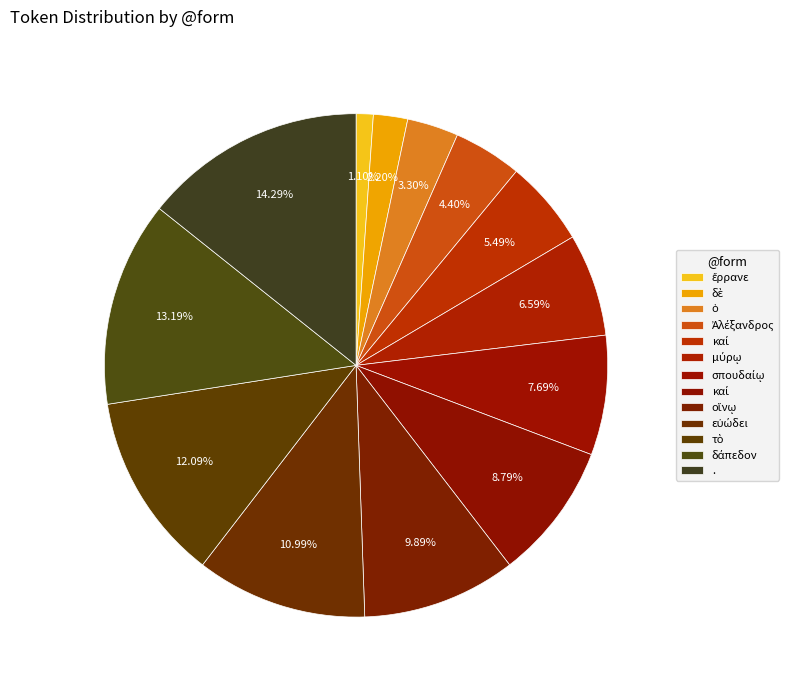

Is there any slice that represents more than half of the pie?

No